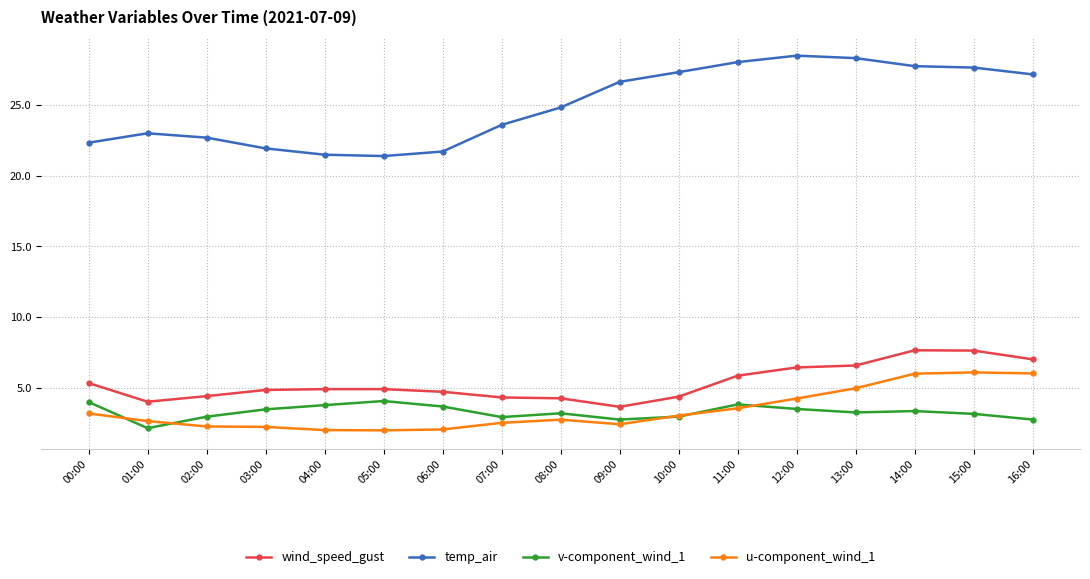

What are all the series names shown in the legend?

wind_speed_gust, temp_air, v-component_wind_1, u-component_wind_1